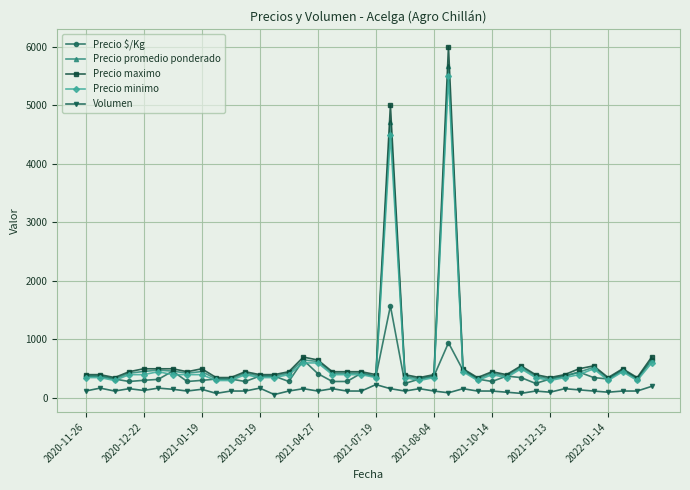

What is the greatest value displayed?

6000